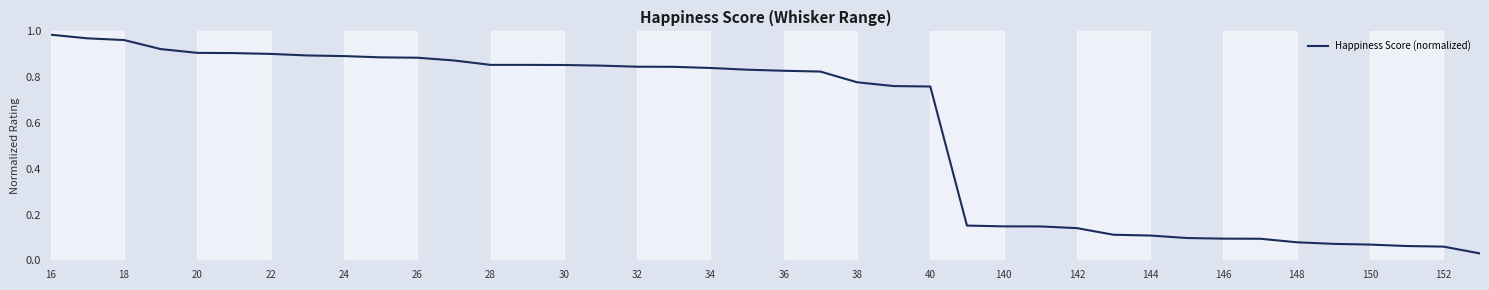

Is it true that the value at 26 is 0.4?

False